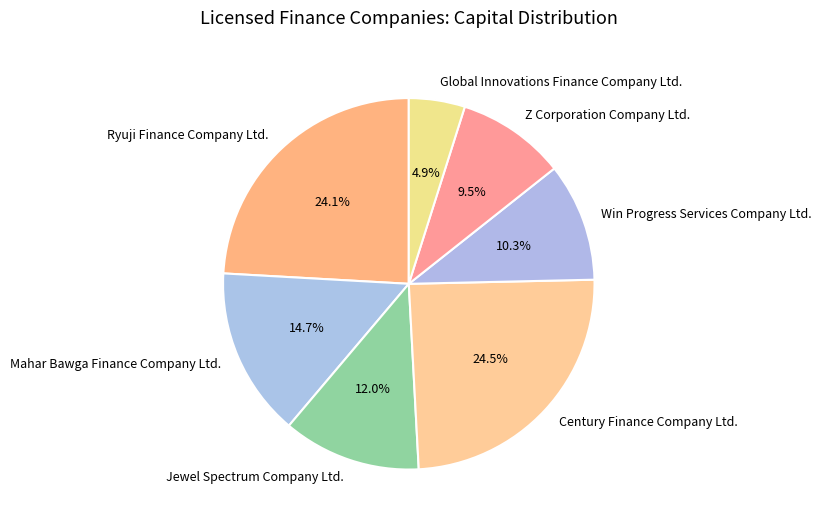

To the nearest percent, what is the average slice percentage?

14%